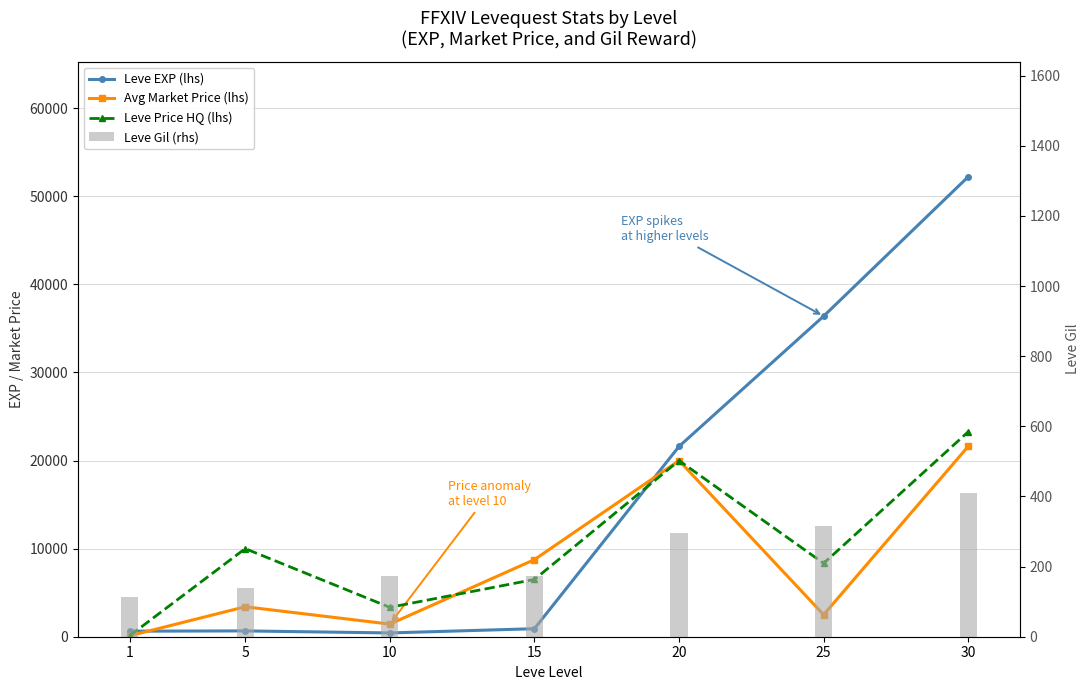

Read the Leve Price HQ (lhs) value at 1.

100.0